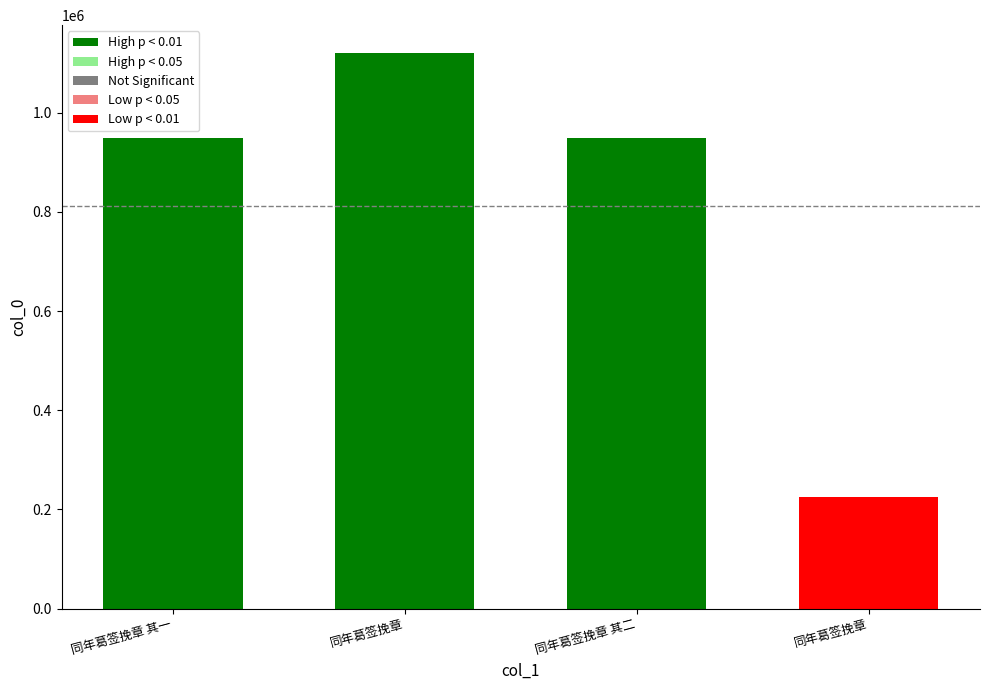

Reading right to left, list all the values displayed in this chart.

225127	949380	1120534	949379